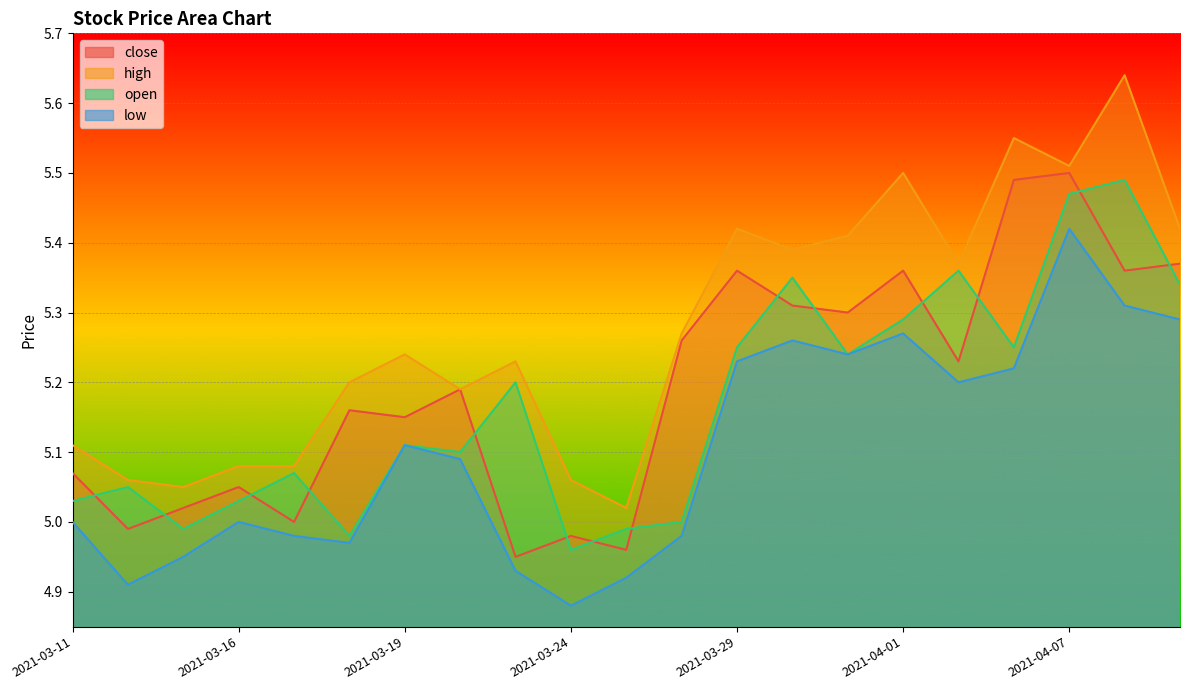

What are all the series names shown in the legend?

close, high, open, low